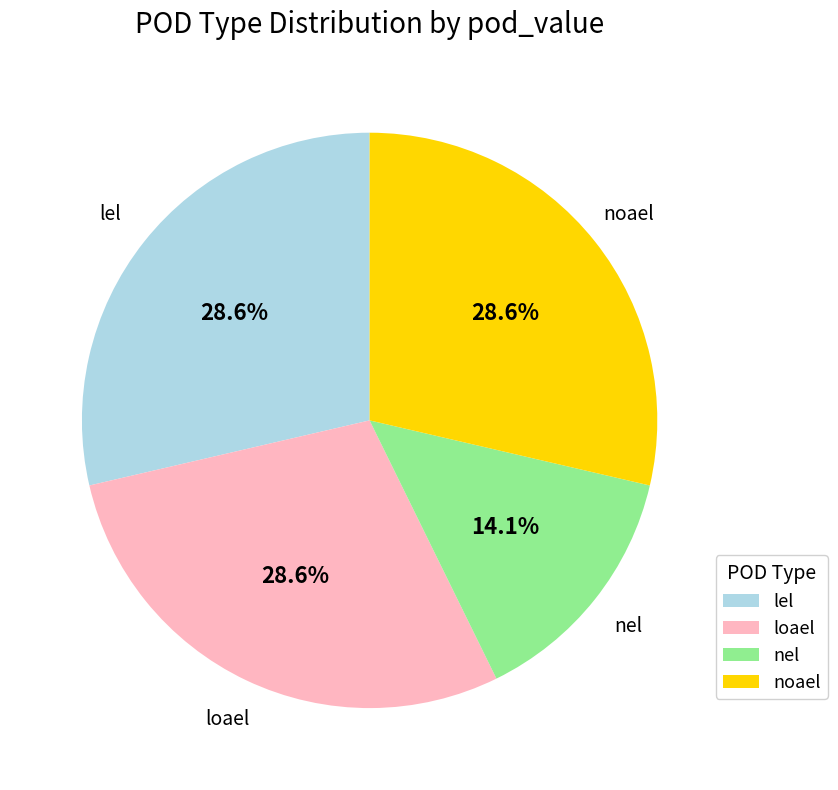

What percentage do lel and noael together represent?

57.3%